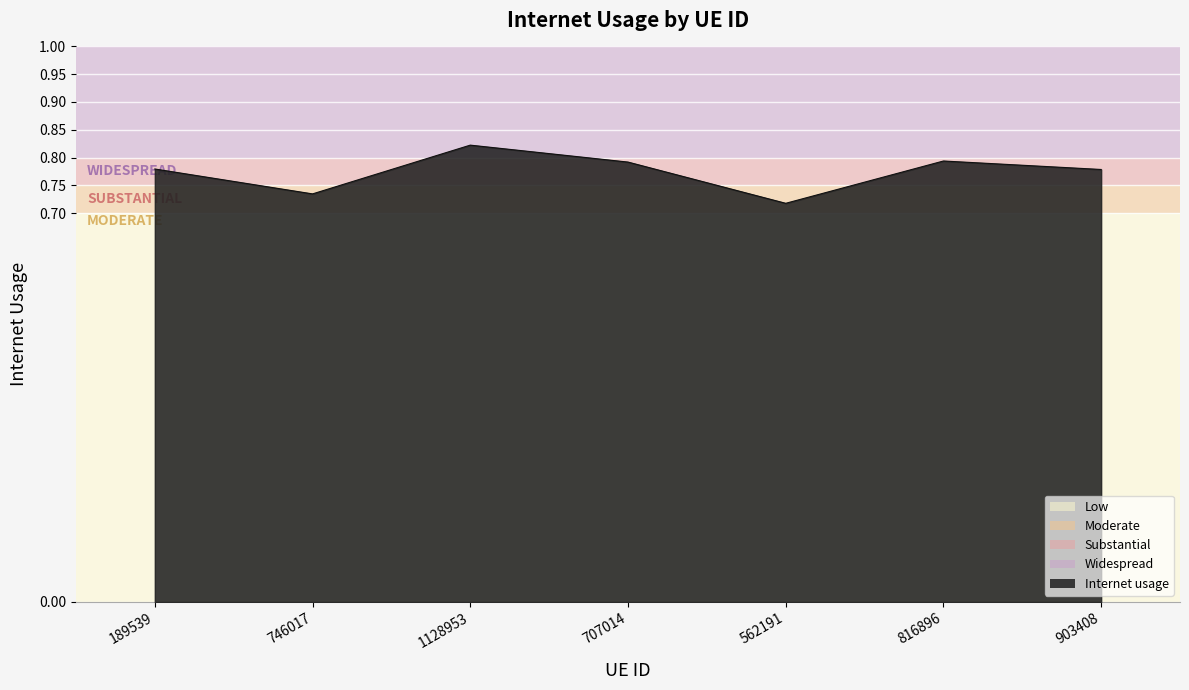

True or false: the data shows 1.0 at 816896.

False